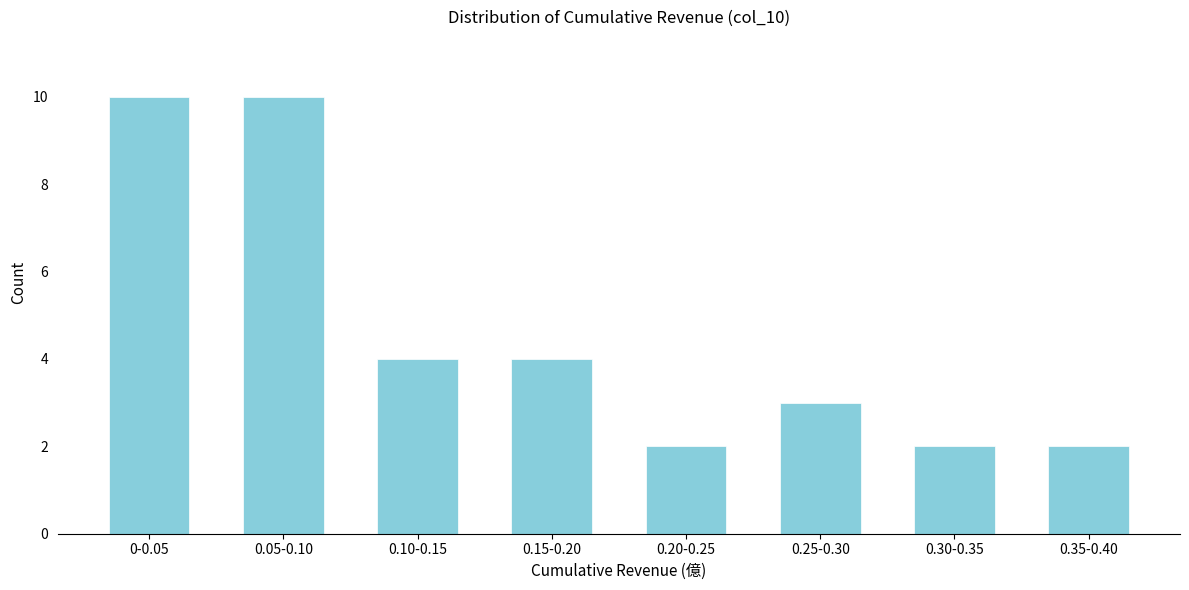

Reading right to left, list all the values displayed in this chart.

2	2	3	2	4	4	10	10